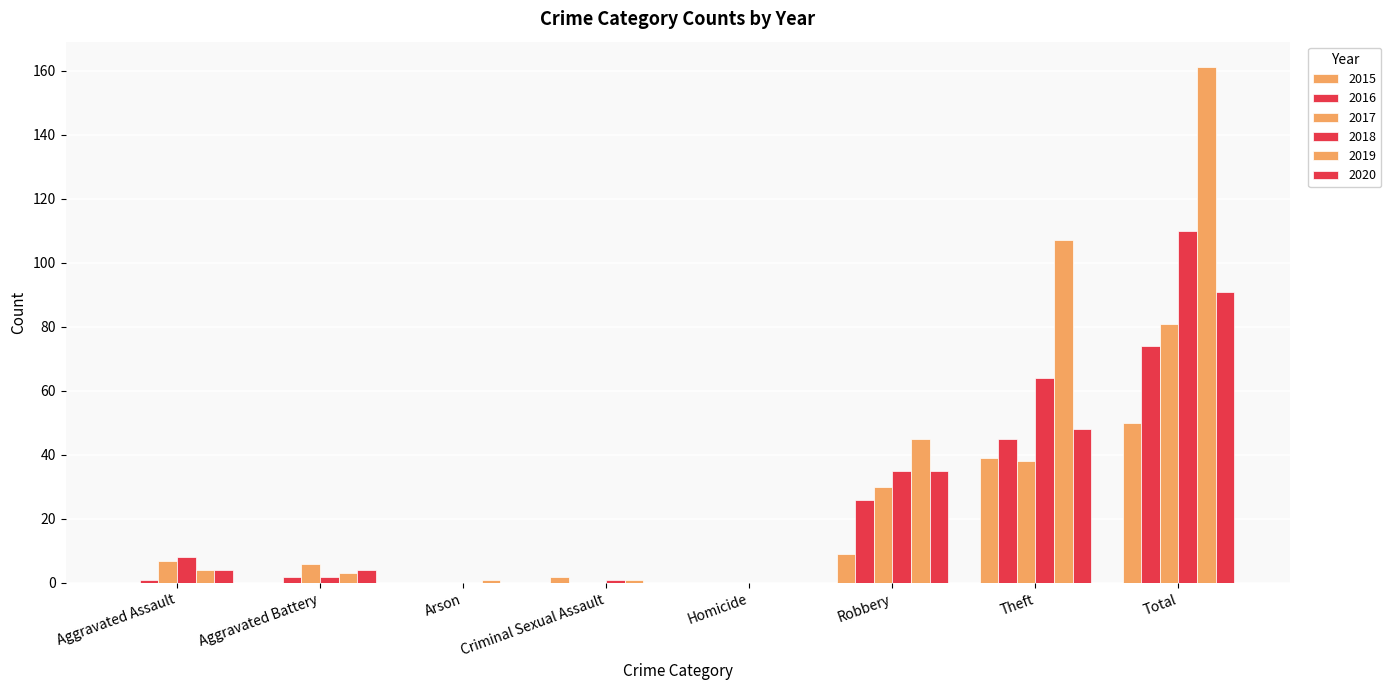

The 2015 series shows 3 at Criminal Sexual Assault. True or false?

False